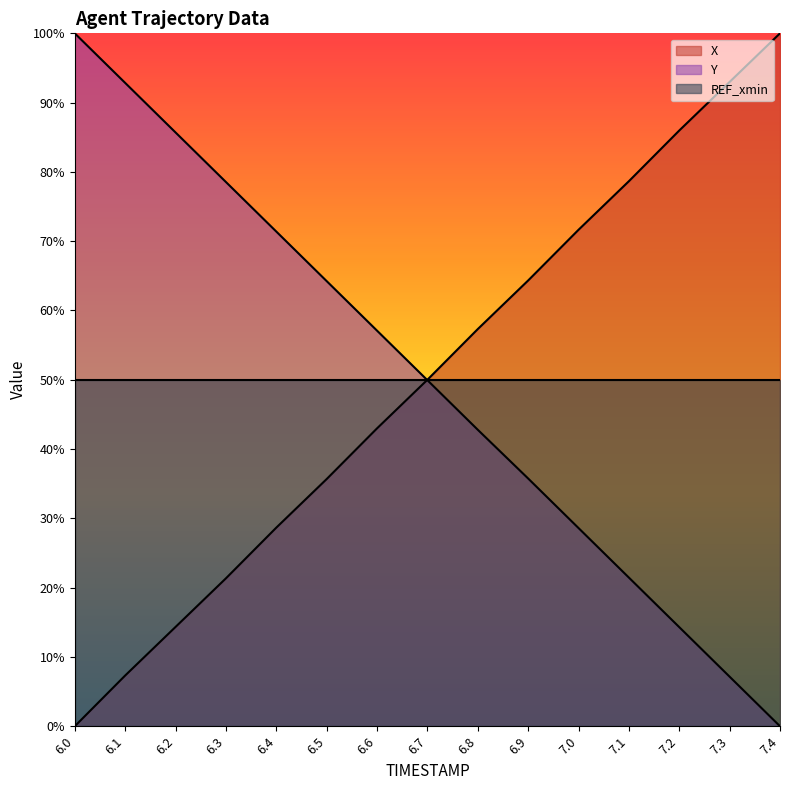

What are all the series names shown in the legend?

X, Y, REF_xmin